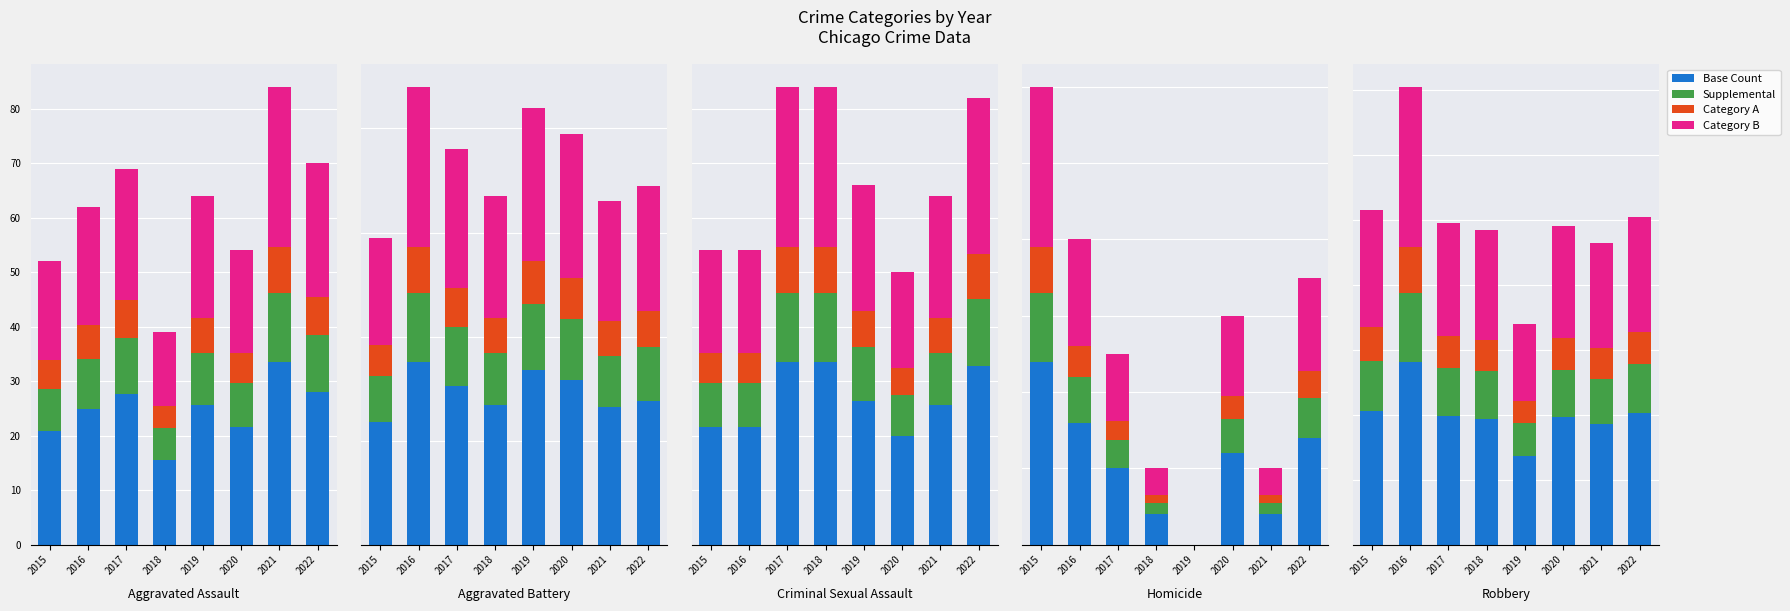

At 2022, list the series in order from largest to smallest.

Base Count, Category B, Supplemental, Category A